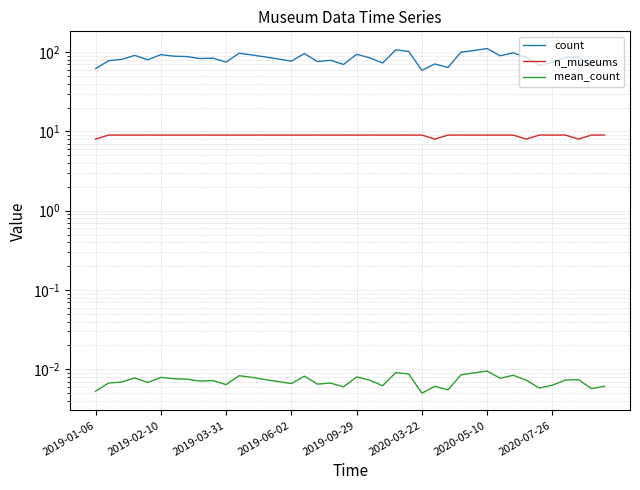

Which series has the widest spread of values?

count